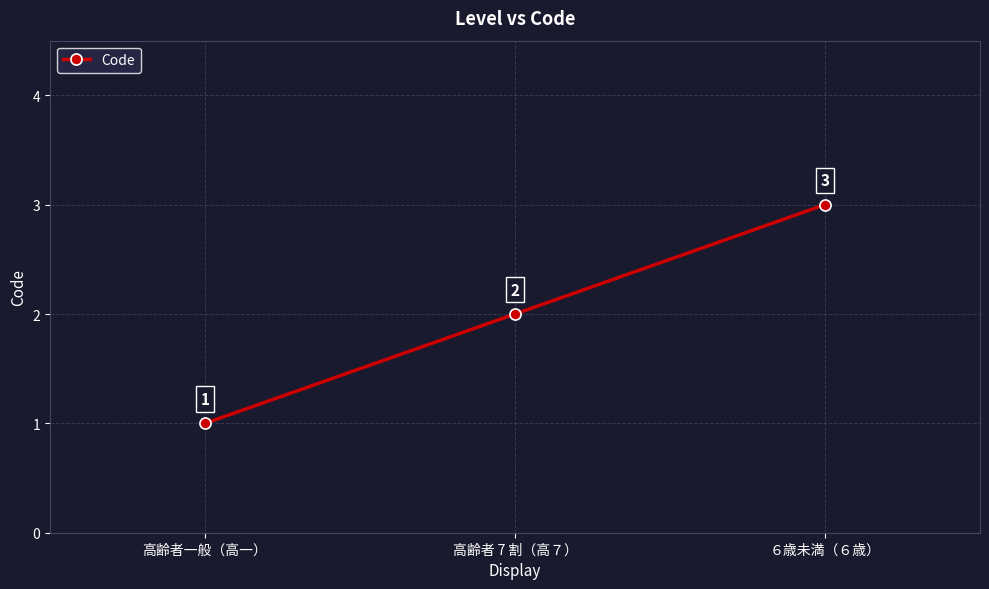

What is the change in value from 高齢者 7 割（高７） to ６歳未満（６歳）?

+1